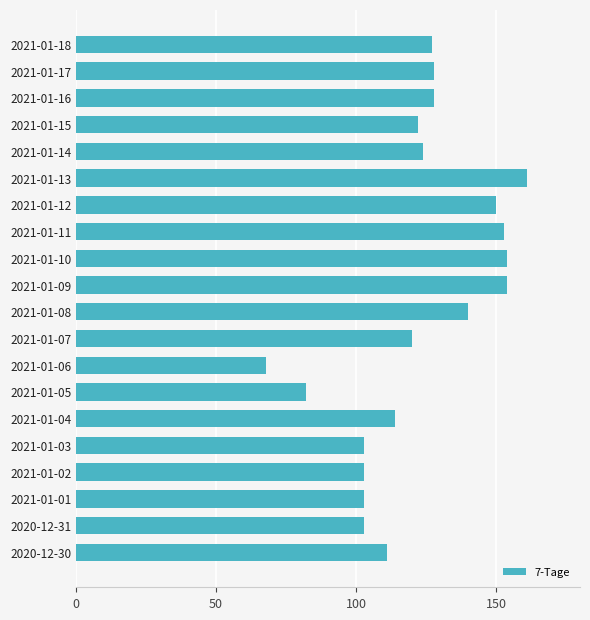

How many bars are there in total?

20